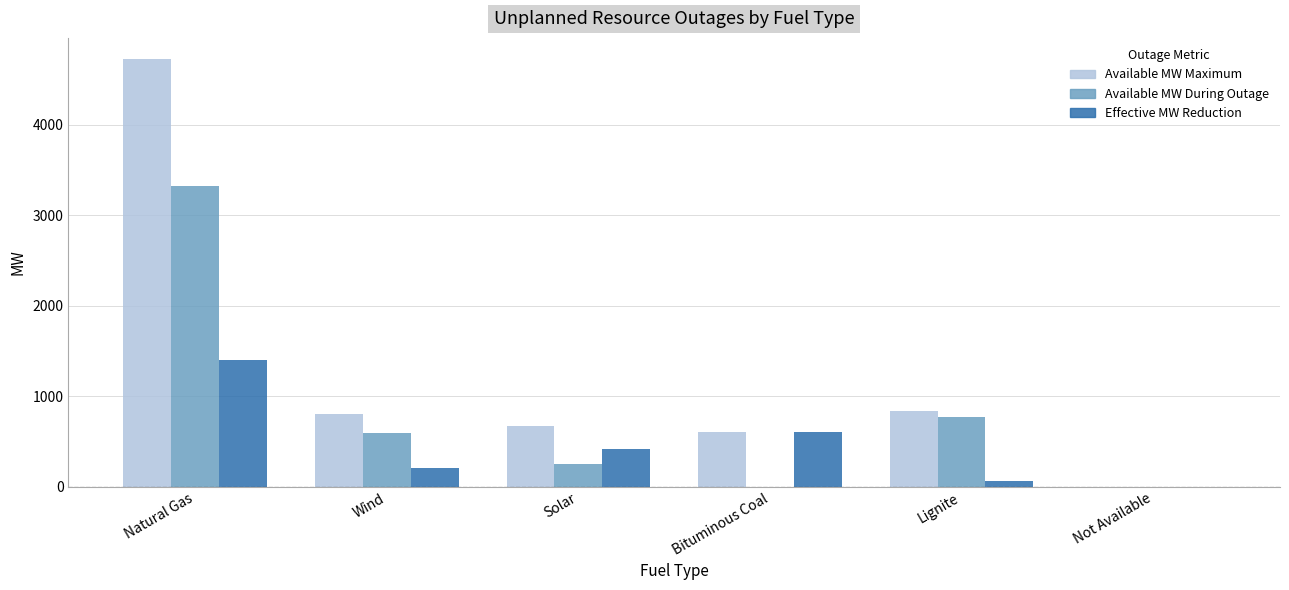

The Available MW Maximum series shows 1123 at Lignite. True or false?

False